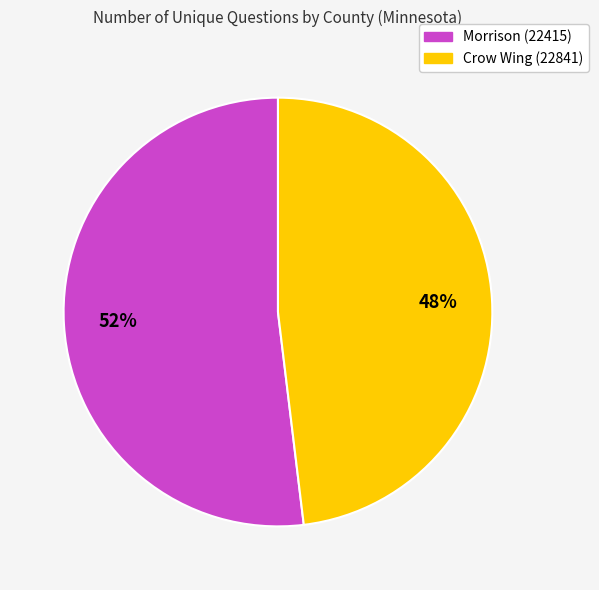

Which category has the biggest portion of the pie?

Morrison (22415)